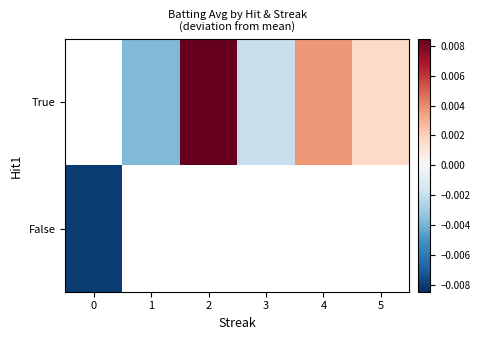

Which series has the widest spread of values?

False